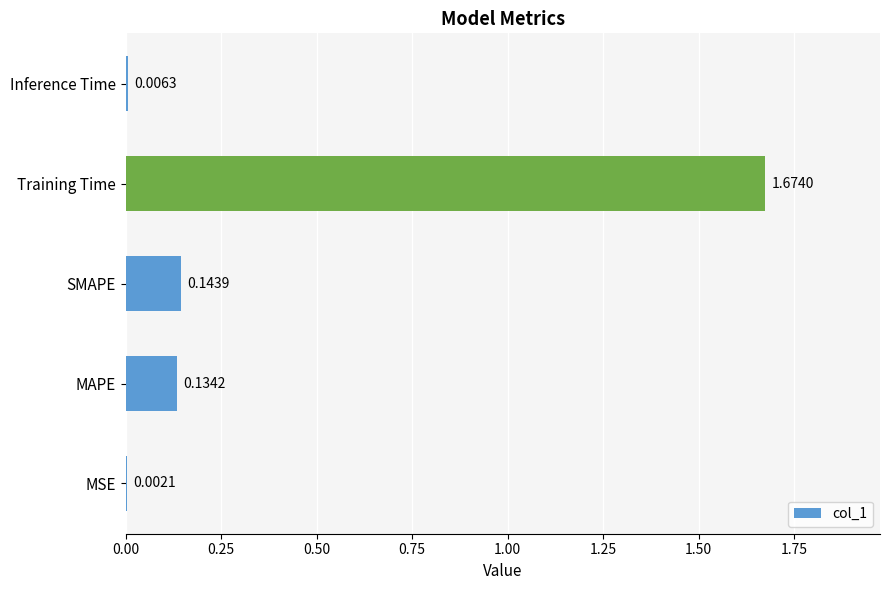

Which has a higher value, MAPE or MSE?

MAPE